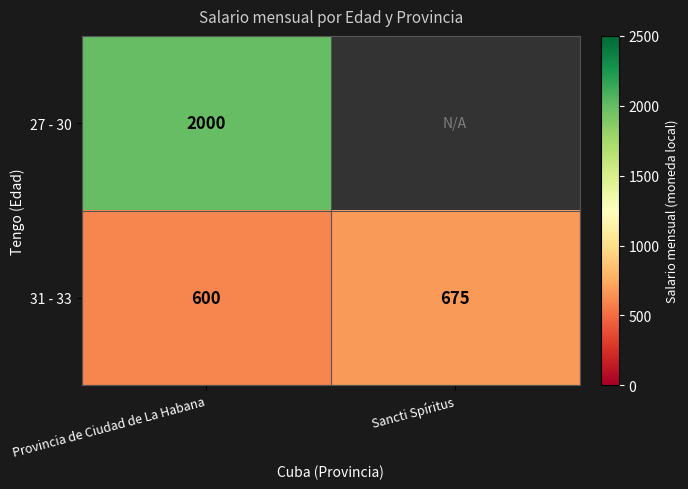

Is it true that 31 - 33 equals 600 at Provincia de Ciudad de La Habana?

True